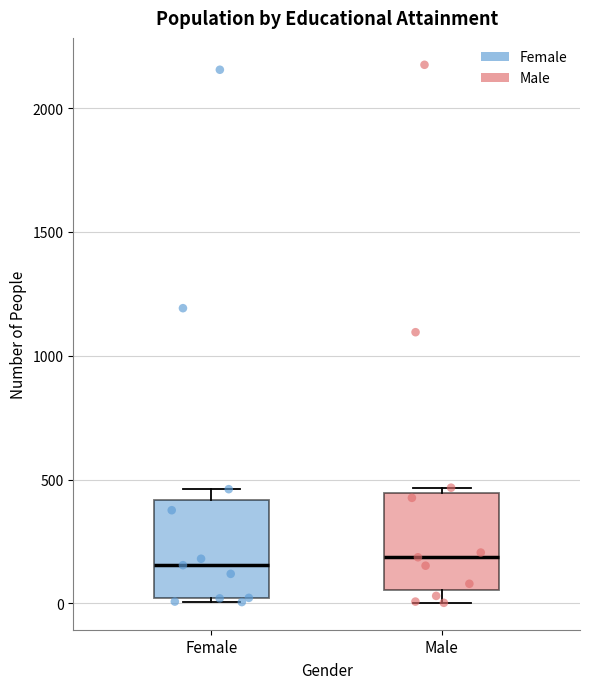

Reading left to right, read every box against the y-axis: the position of its median line, the range the box covers, and the ends of its whiskers. The values are not printed on the chart, so give them approximately, as read against the axis.

Female: median 150, box 0 to 400, whiskers 0 (just below the box's lower edge) to 450
Male: median 200, box 50 to 450, whiskers 0 to 450 (just above the box's upper edge)